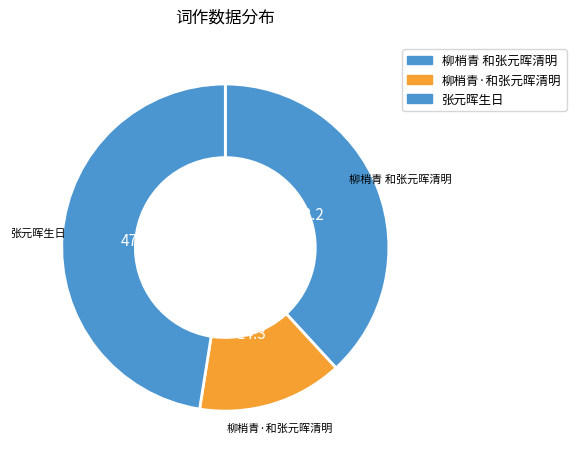

How many segments does this pie chart have?

3